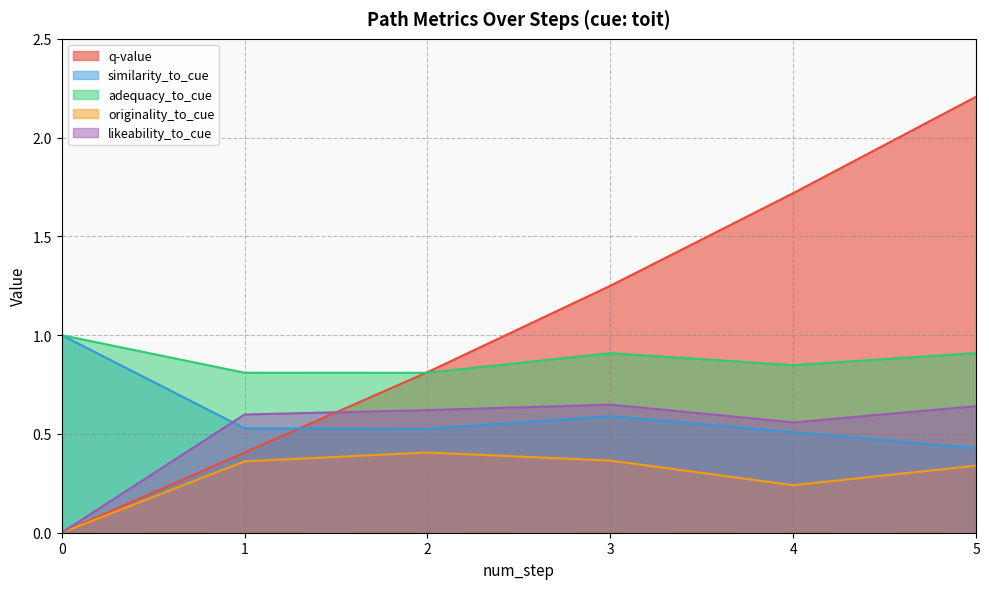

Does the chart display data point markers on the line(s)?

No